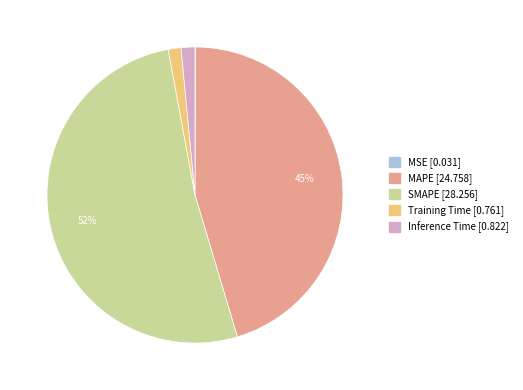

To the nearest percent, what percentage of the pie is MAPE?

45%